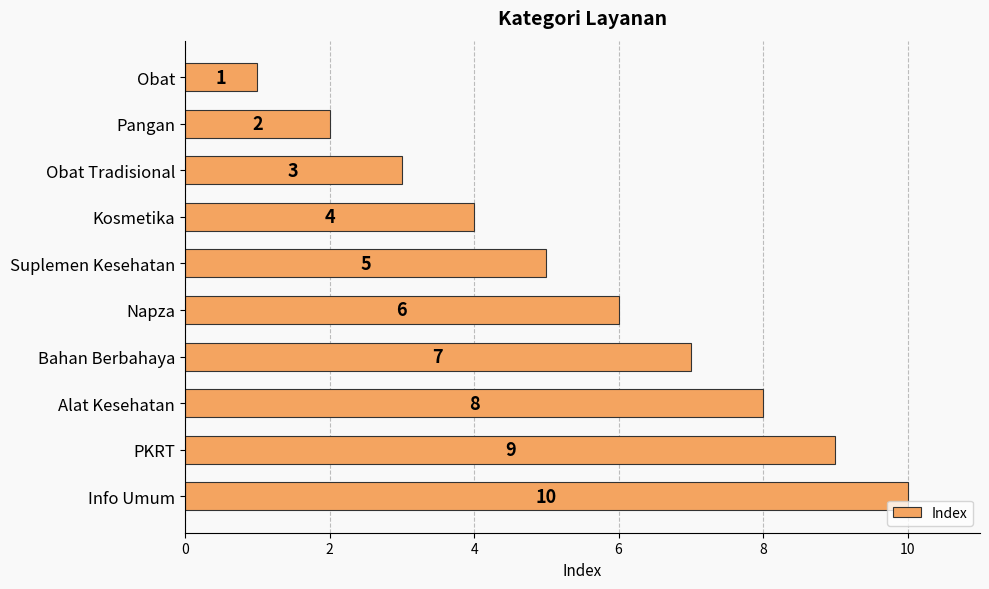

At which label is the value closest to 5?

Suplemen Kesehatan